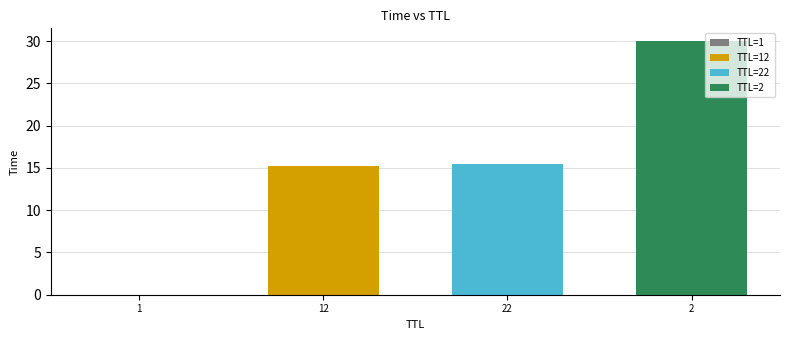

Reading left to right, list all the values displayed in this chart.

1=0.0	12=15.3	22=15.4	2=30.0